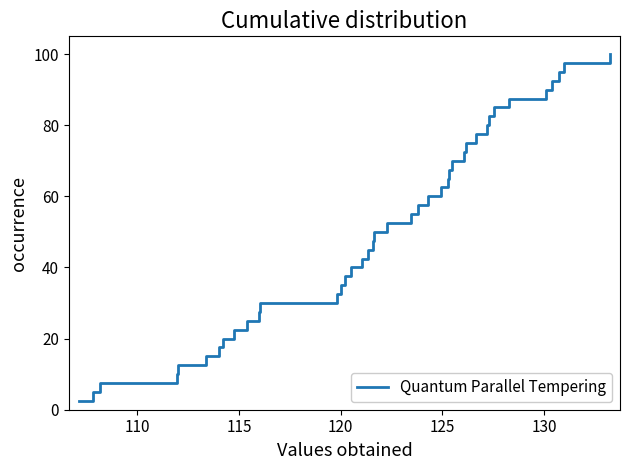

What is the difference between the maximum and minimum values?

97.5